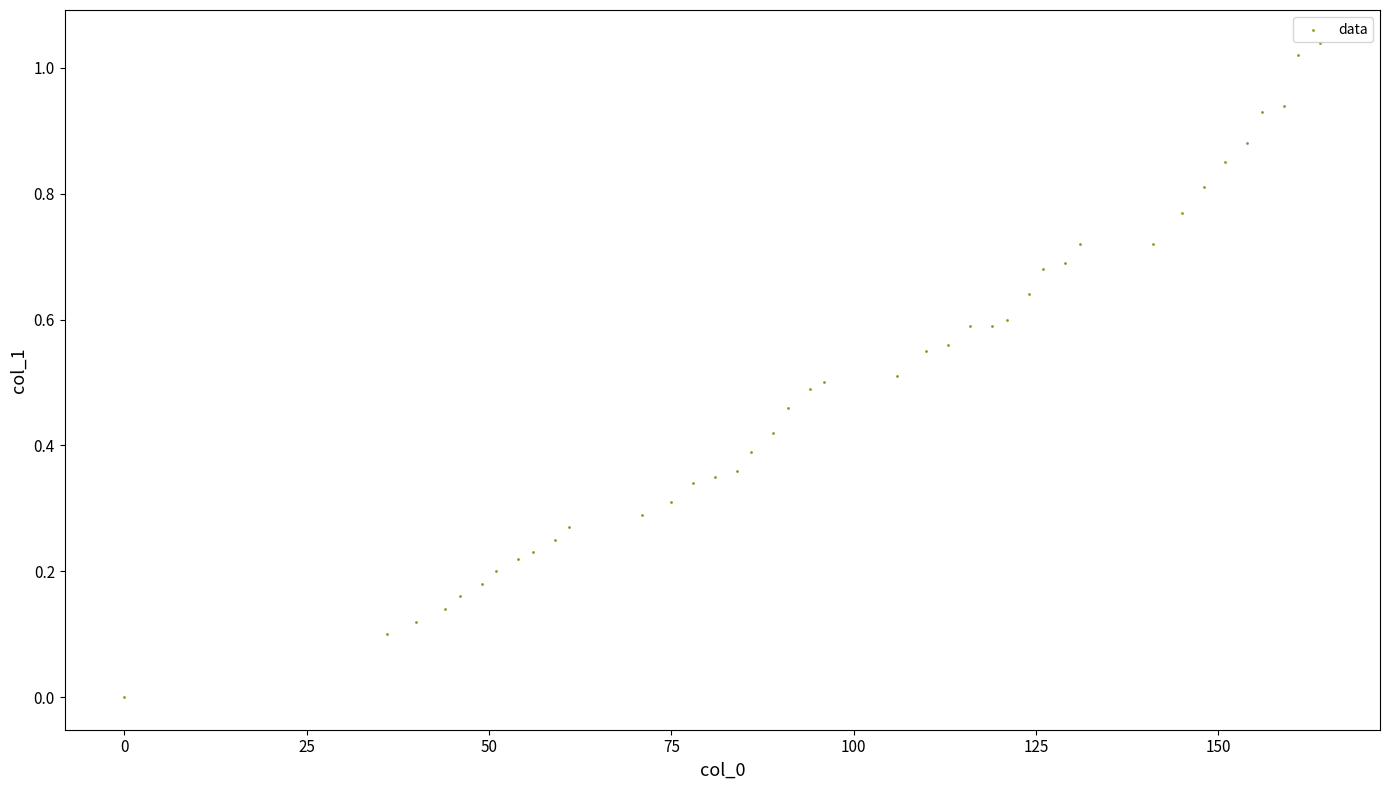

What is the range of X values (max minus min)?

164.0